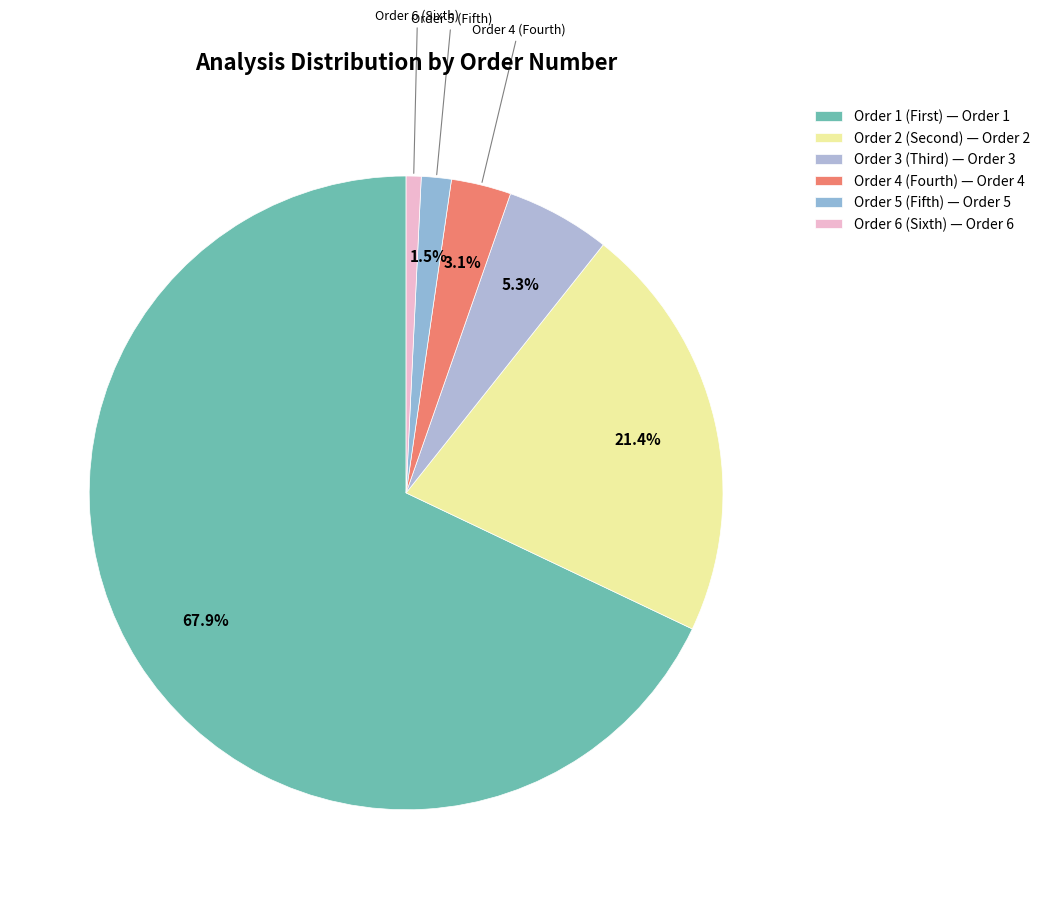

To the nearest percent, what is the average slice percentage?

17%